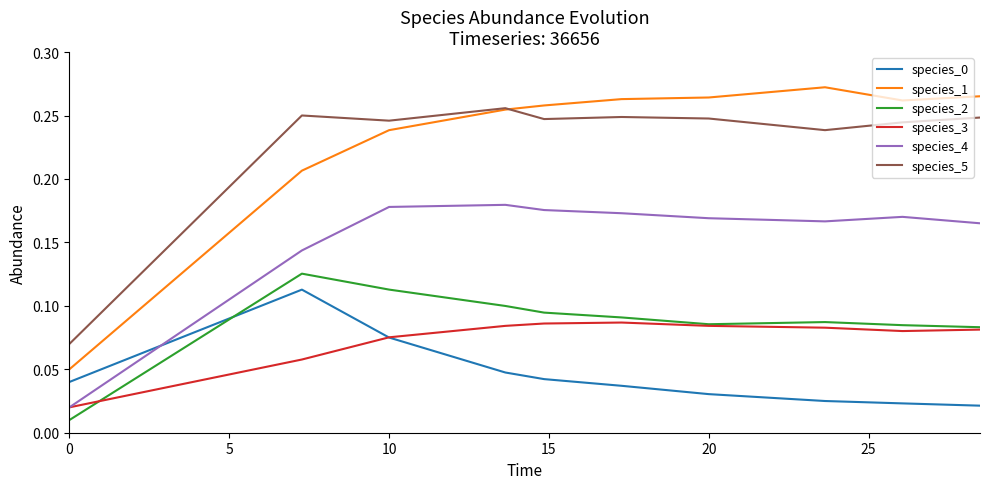

How many categories are shown in the chart?

10